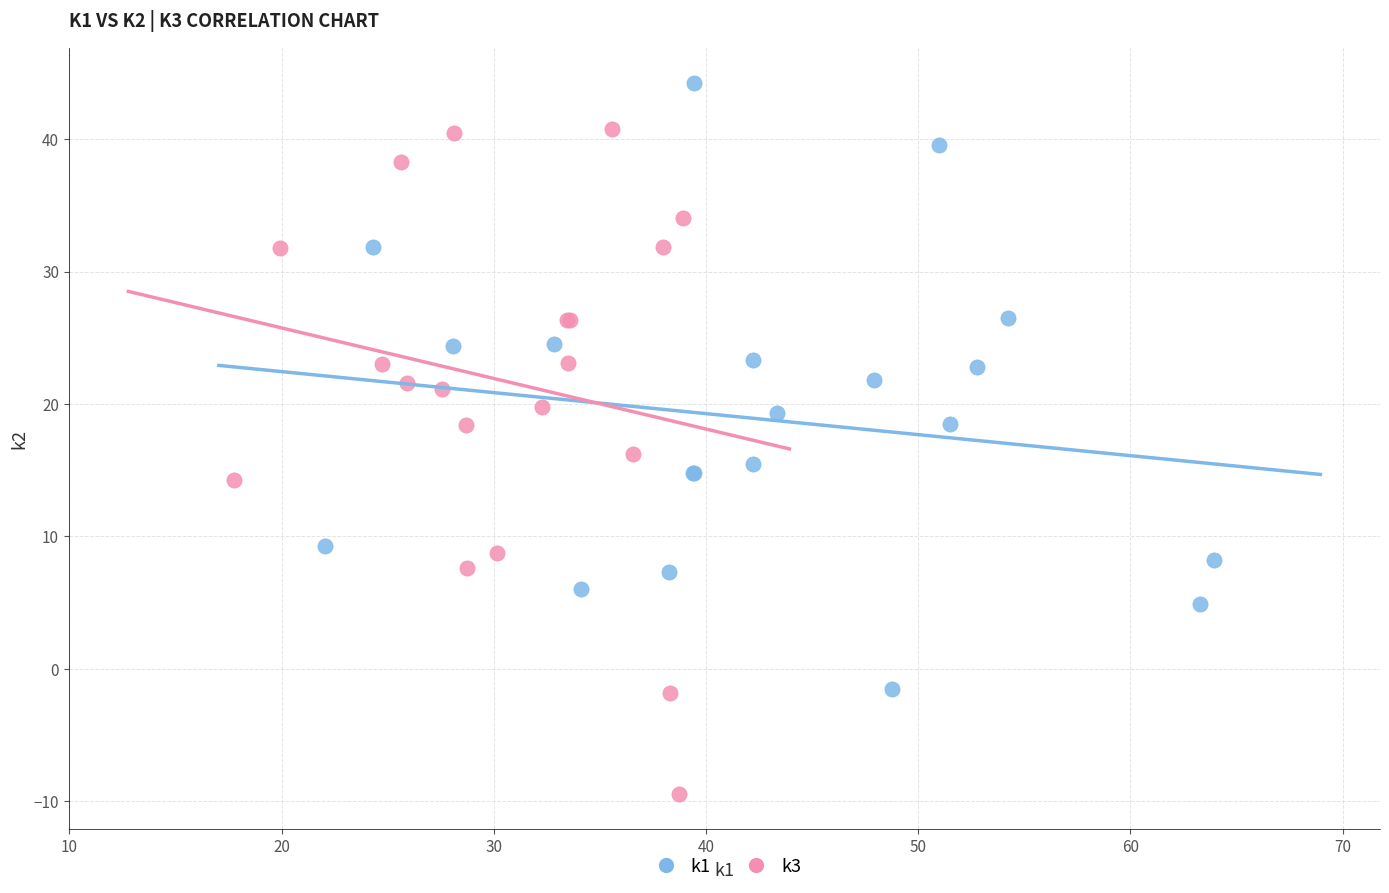

What are all the series names shown in the legend?

k1, k3